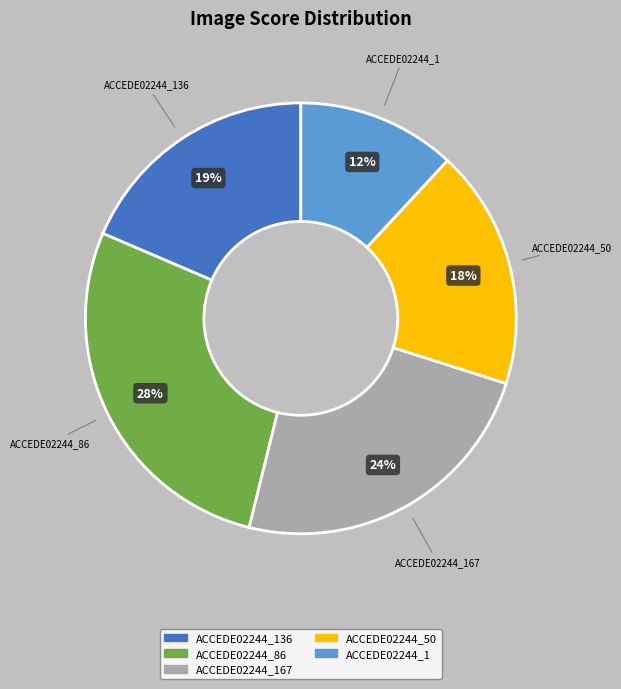

To the nearest percent, what is the average slice percentage?

20%